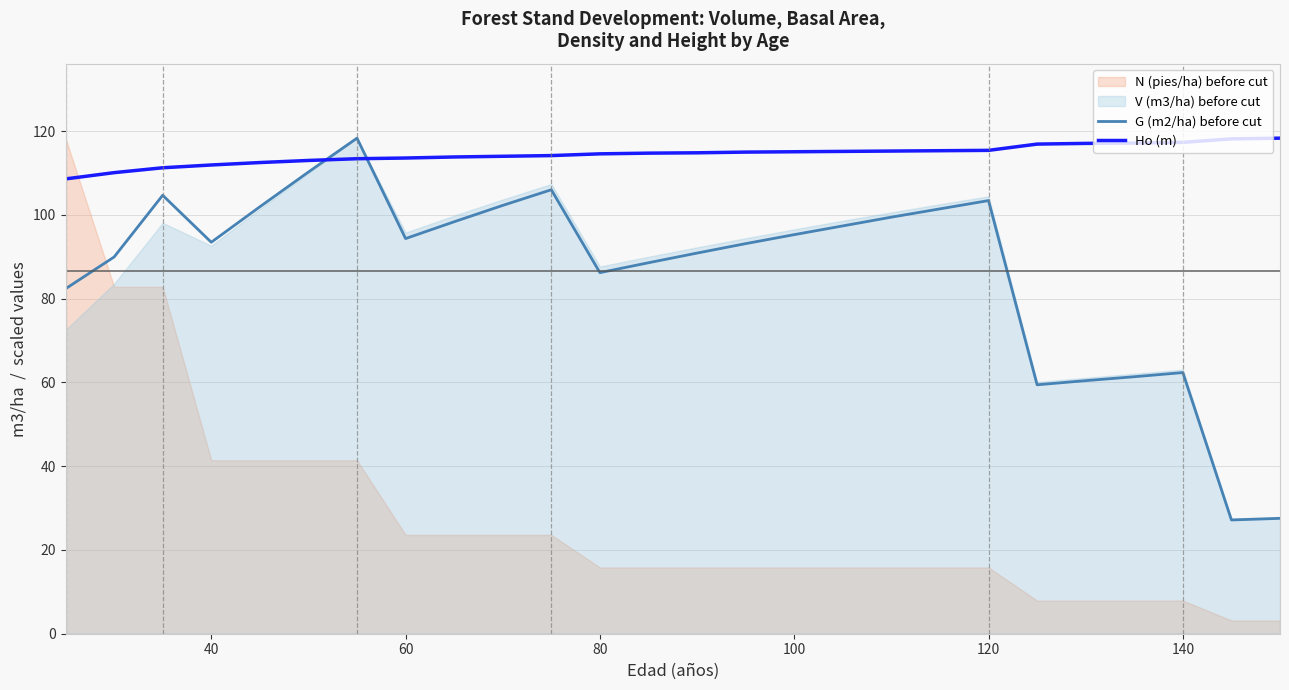

Which series has the largest total across all categories?

Ho (m)